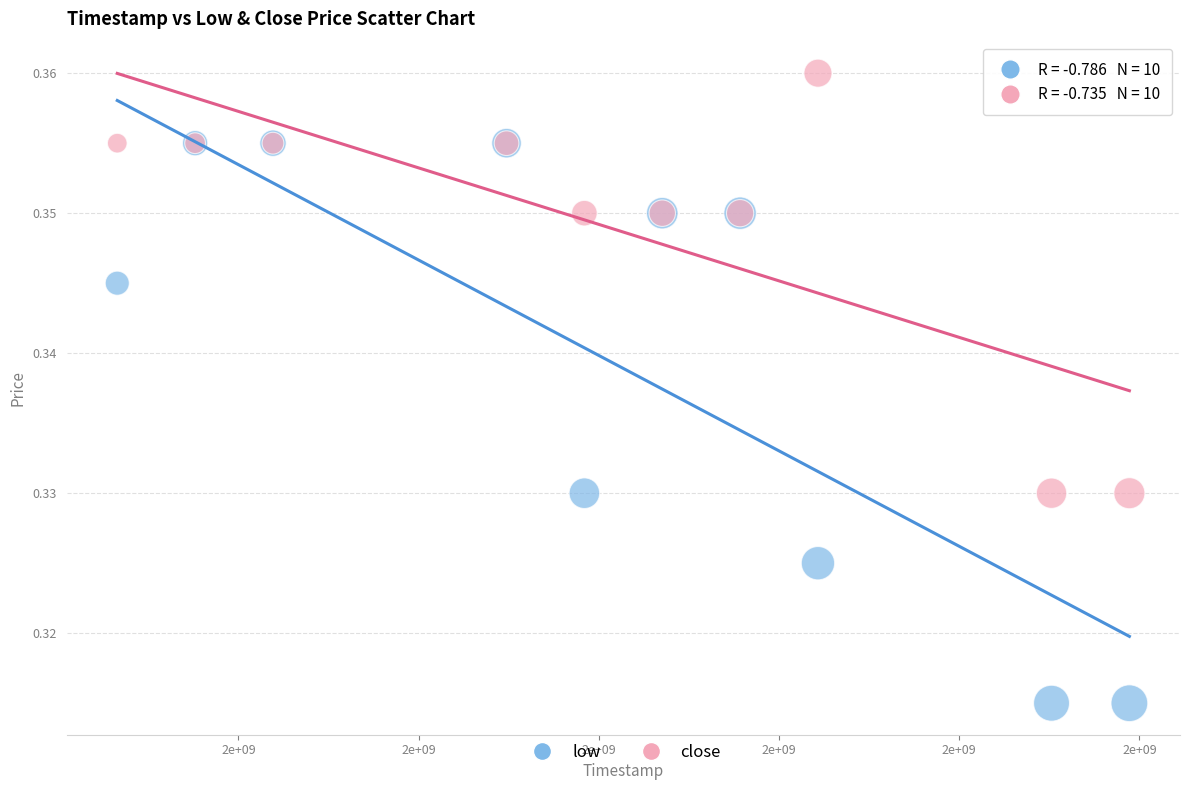

Which series contains the highest Y value?

close